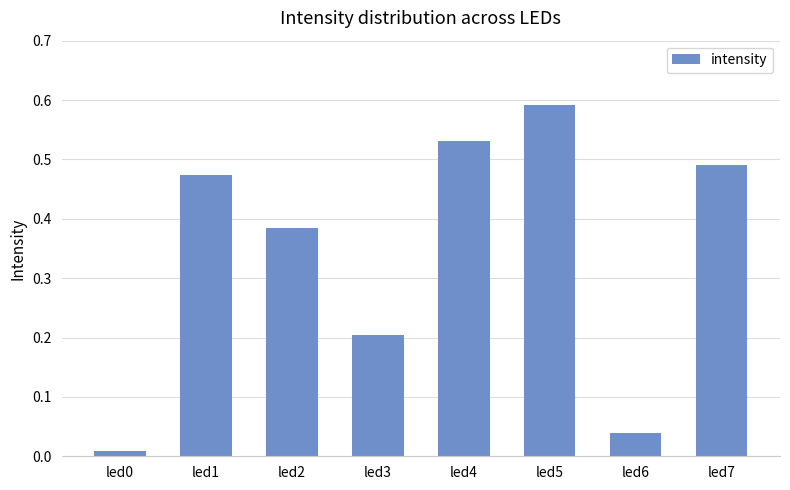

Between led3 and led7, which is larger?

led7